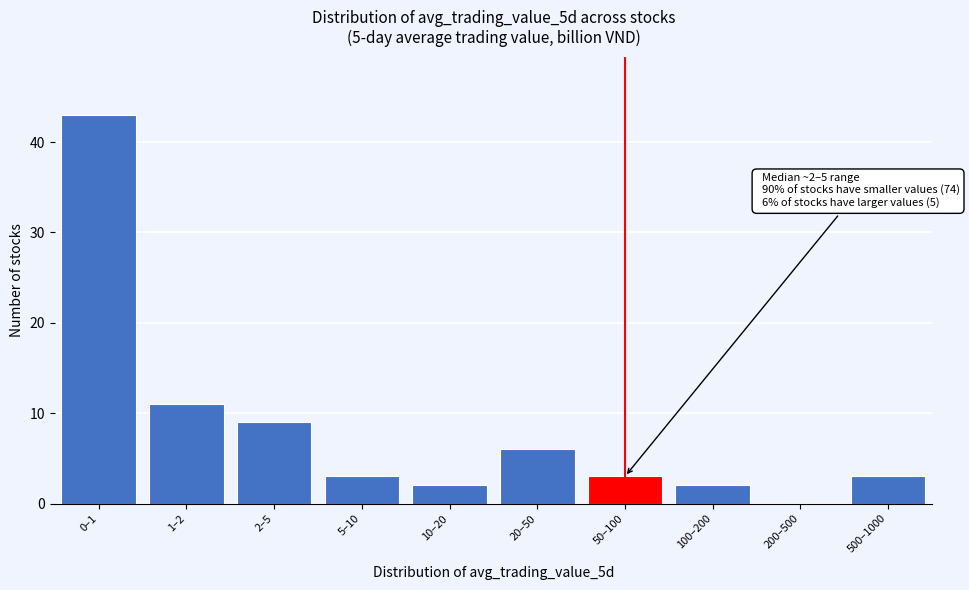

Reading right to left, extract all data points from this chart.

500–1000=3	200–500=0	100–200=2	50–100=3	20–50=6	10–20=2	5–10=3	2–5=9	1–2=11	0–1=43